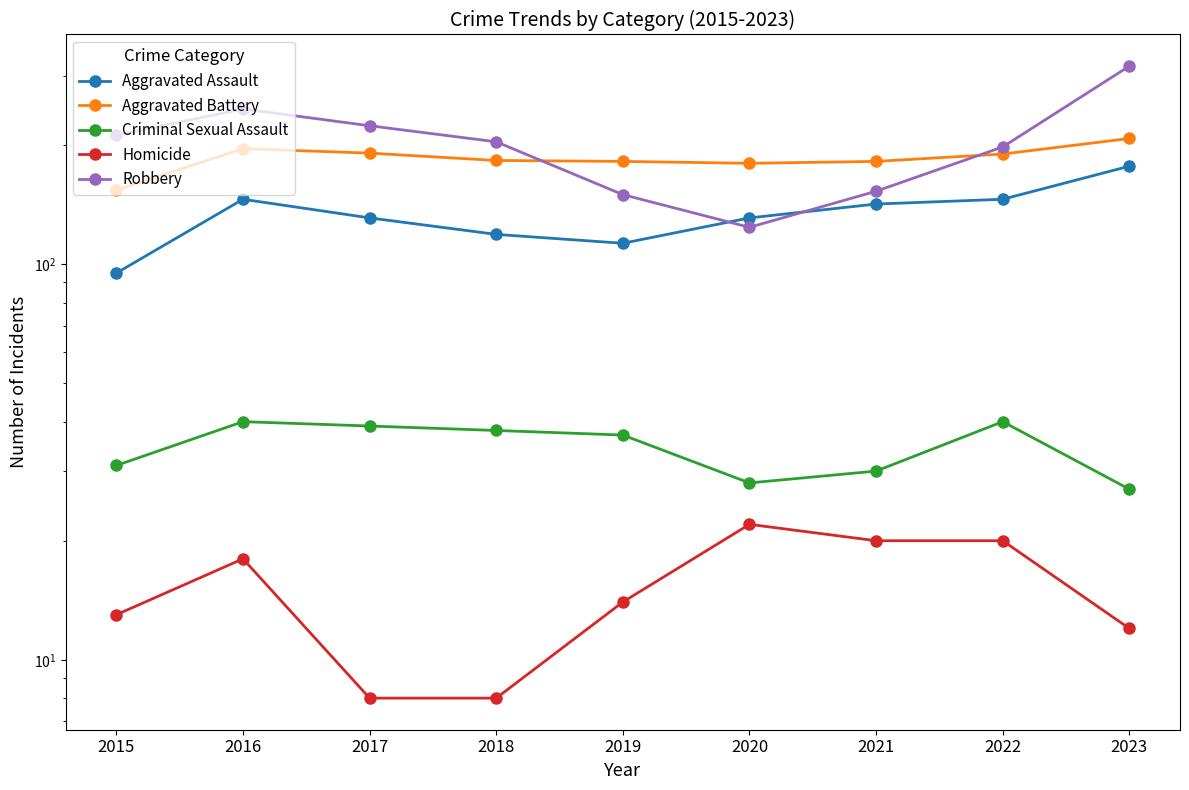

True or false: Criminal Sexual Assault has a value of 38 at 2018.

True